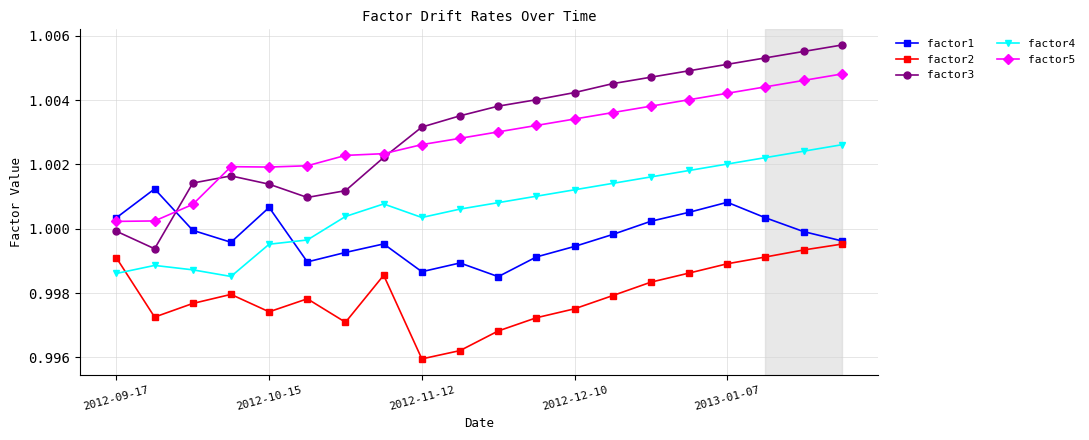

Rank the series by their maximum value, from highest to lowest.

factor3, factor5, factor4, factor1, factor2